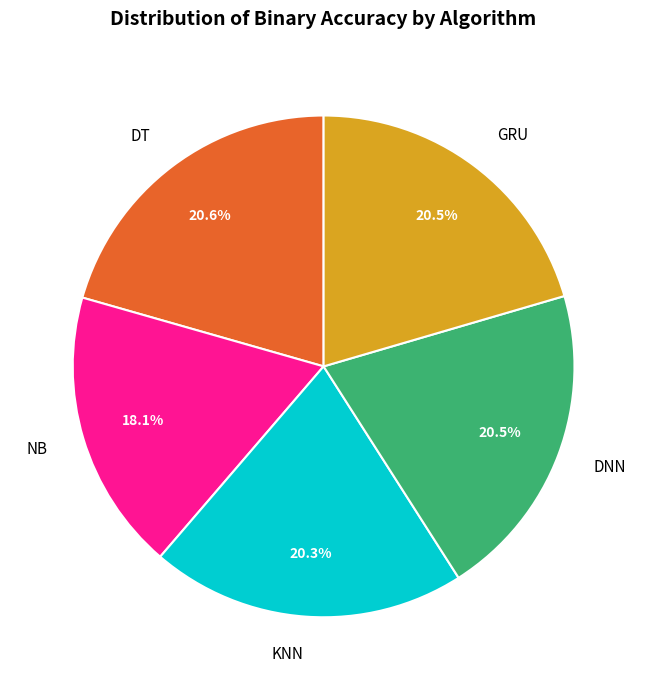

Is there any slice that represents more than half of the pie?

No